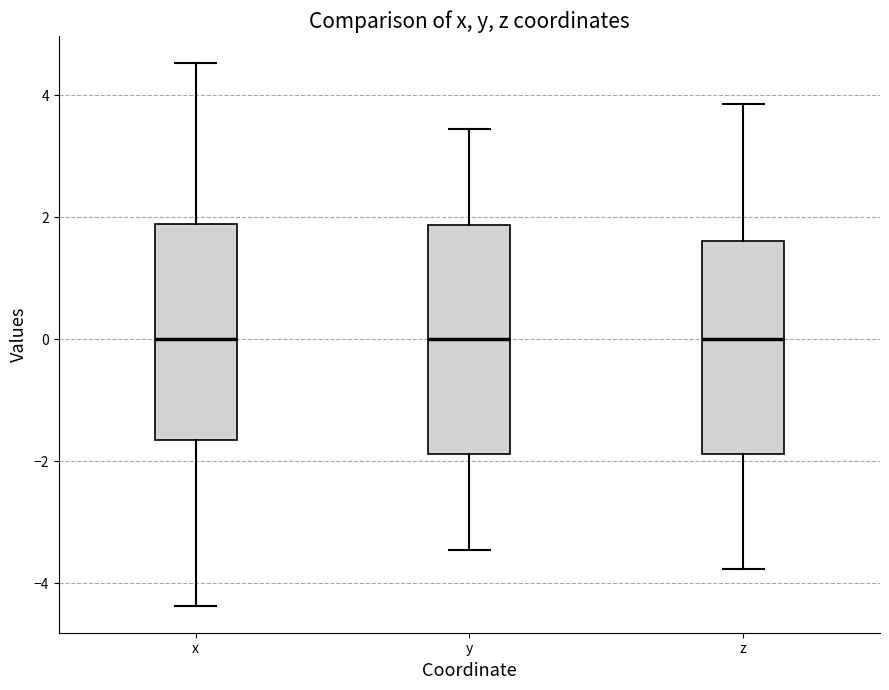

Where does the upper whisker of the box for x end on the y-axis? The values are not printed on the chart, so give them approximately, as read against the axis.

4.6